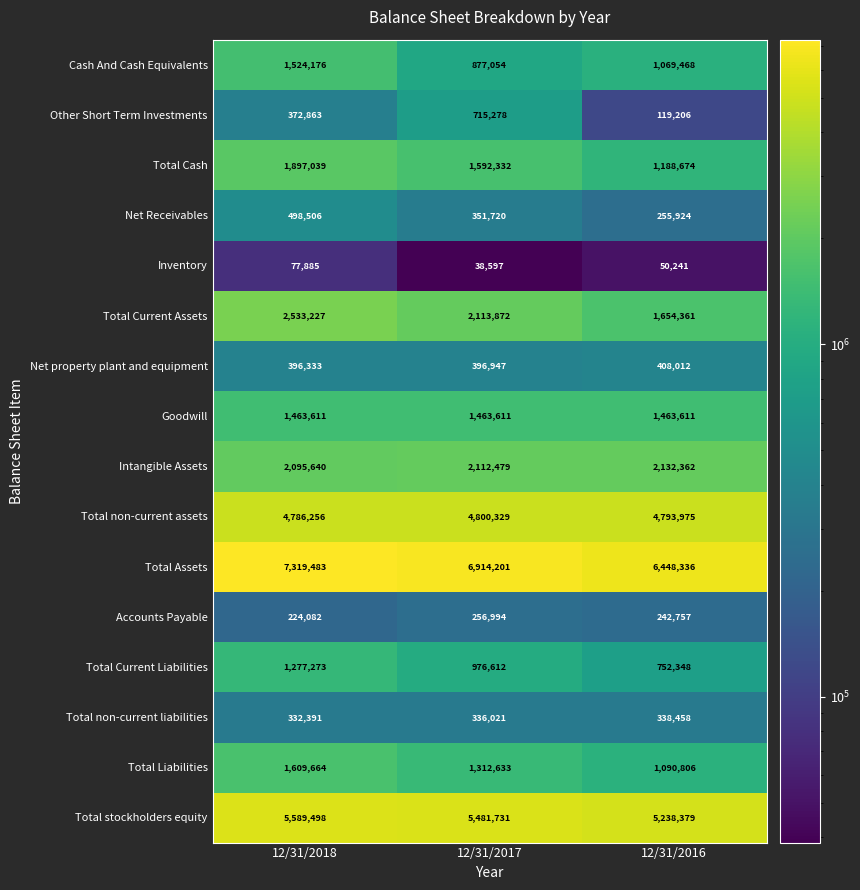

What is the difference between the maximum and second lowest values in the Other Short Term Investments series?

342415